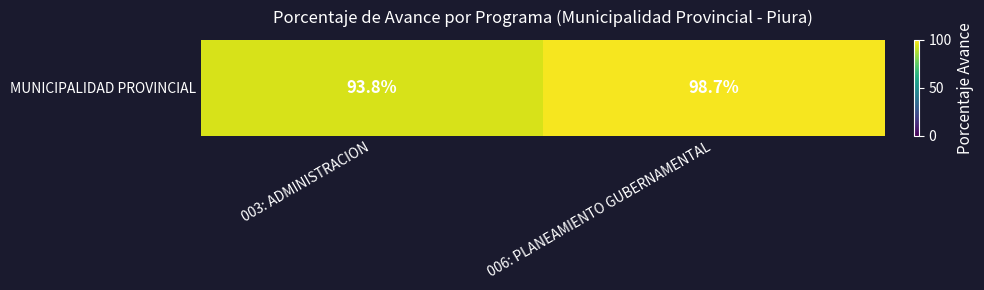

What is the minimum value shown in the chart?

93.8